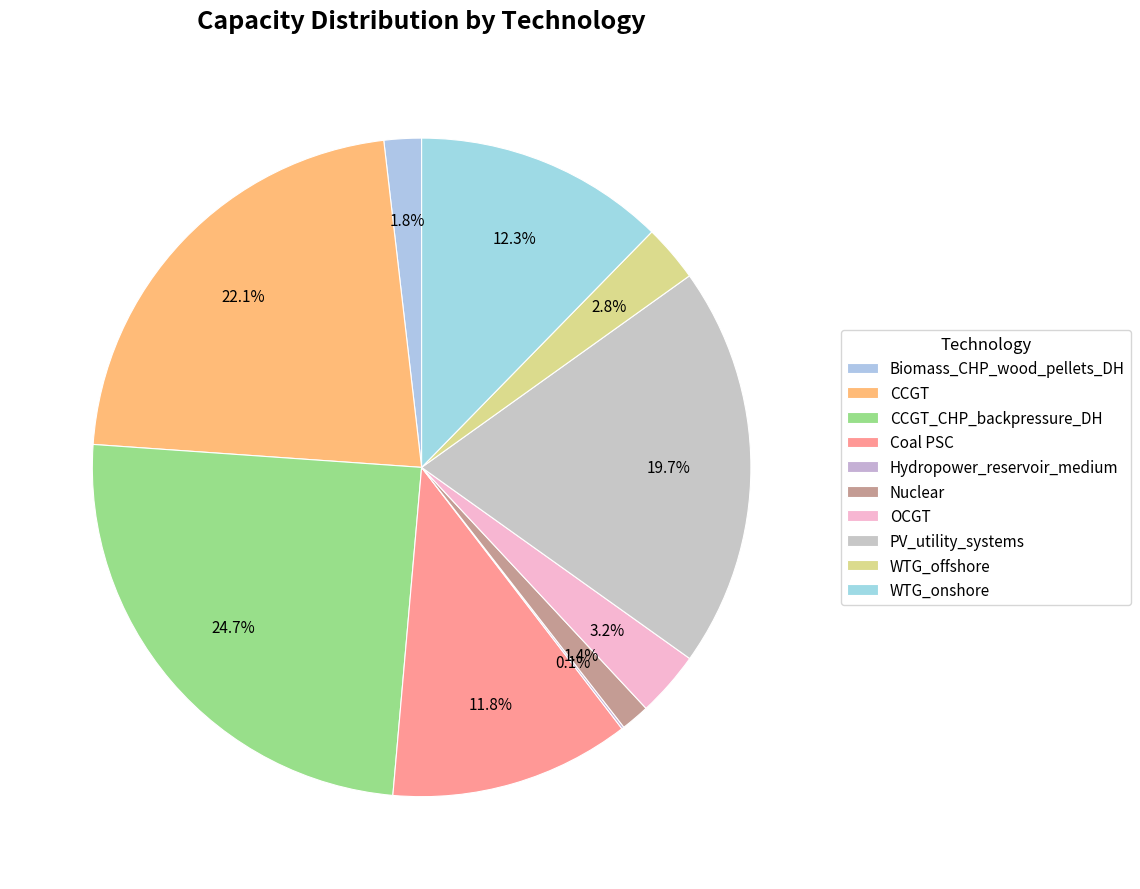

Rank the categories by value from lowest to highest.

Hydropower_reservoir_medium, Nuclear, Biomass_CHP_wood_pellets_DH, WTG_offshore, OCGT, Coal PSC, WTG_onshore, PV_utility_systems, CCGT, CCGT_CHP_backpressure_DH